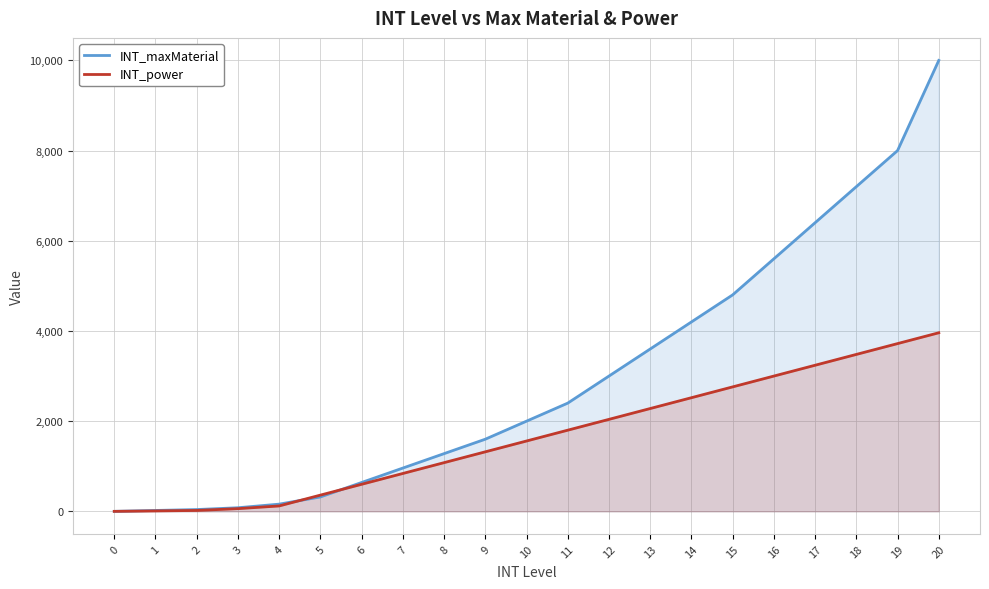

How many lines are shown in the chart?

2